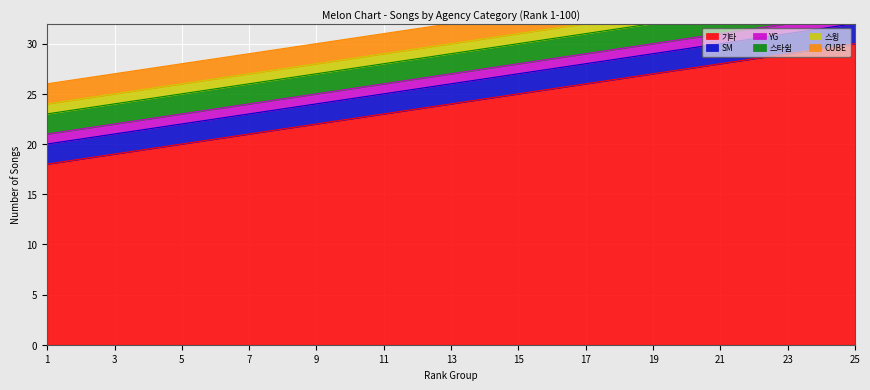

The value of YG at 11 is 1. True or false?

True